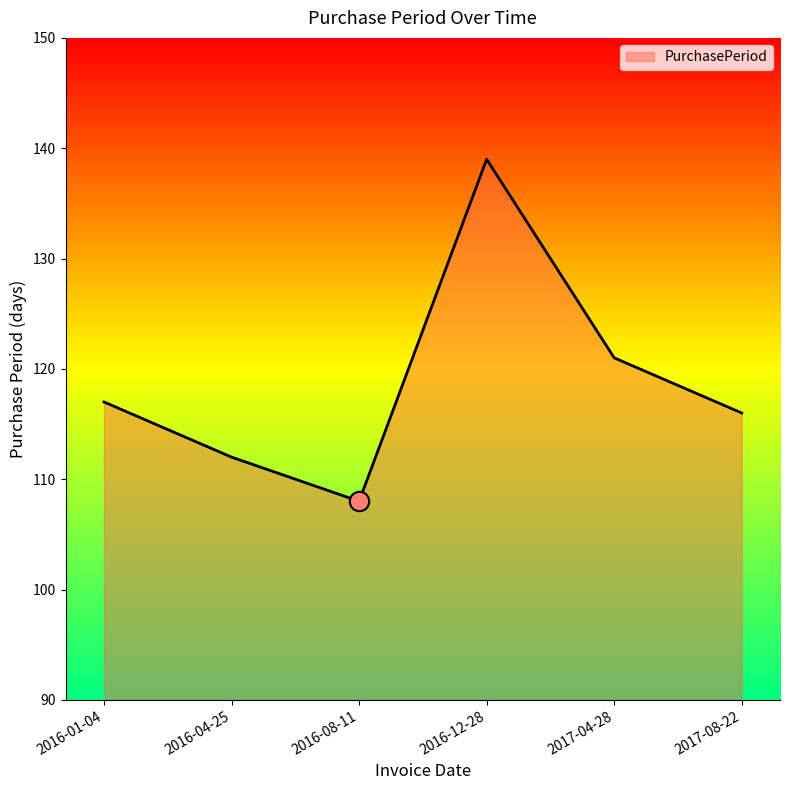

Does the chart have visible grid lines?

No